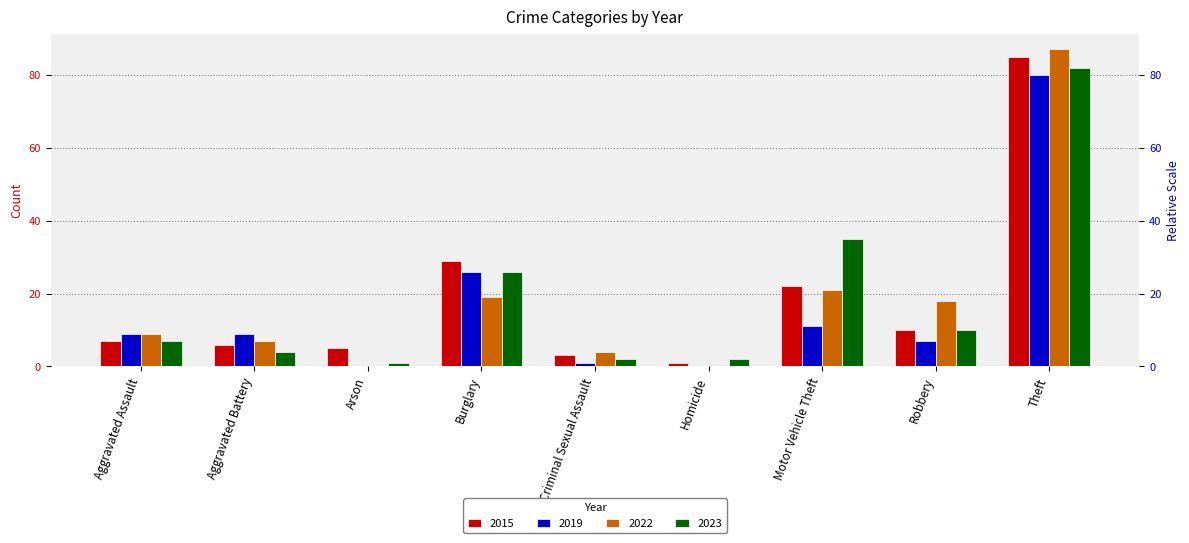

How many groups of bars are there?

9